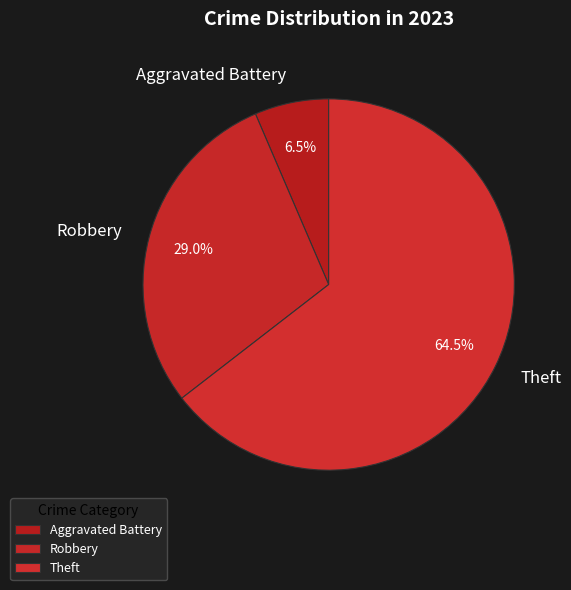

Count the number of slices in the pie.

3